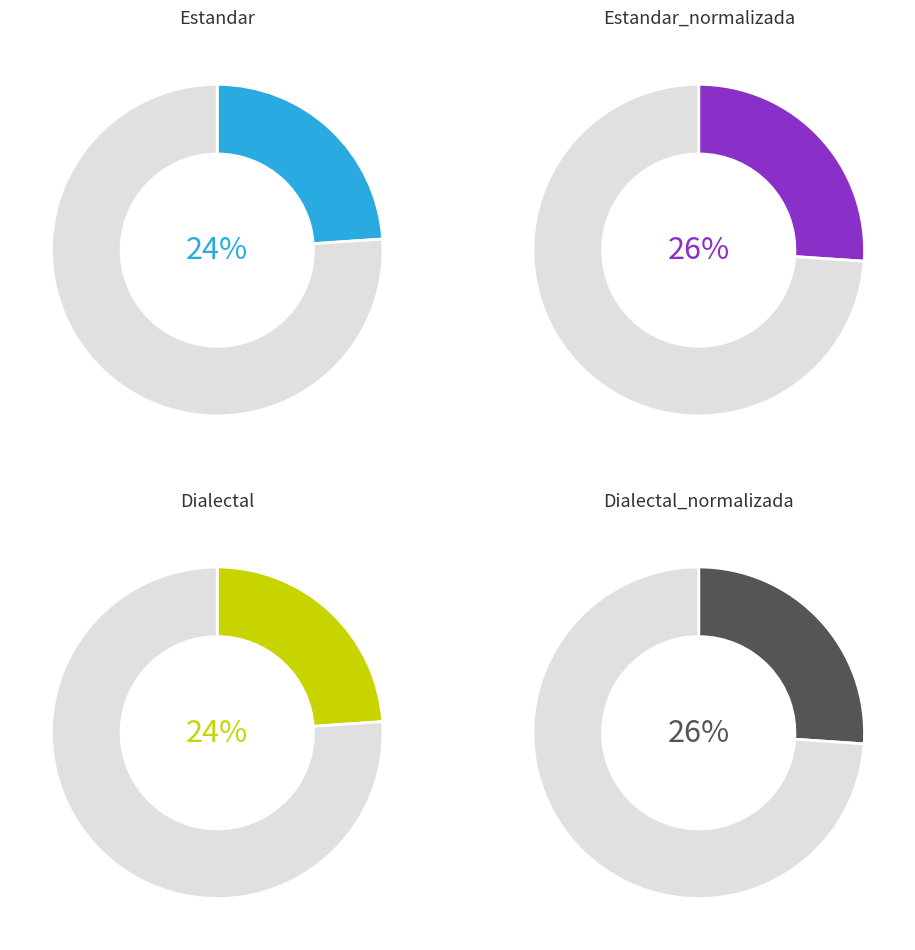

To the nearest percent, what is the combined percentage of Estandar_normalizada and Dialectal?

50%